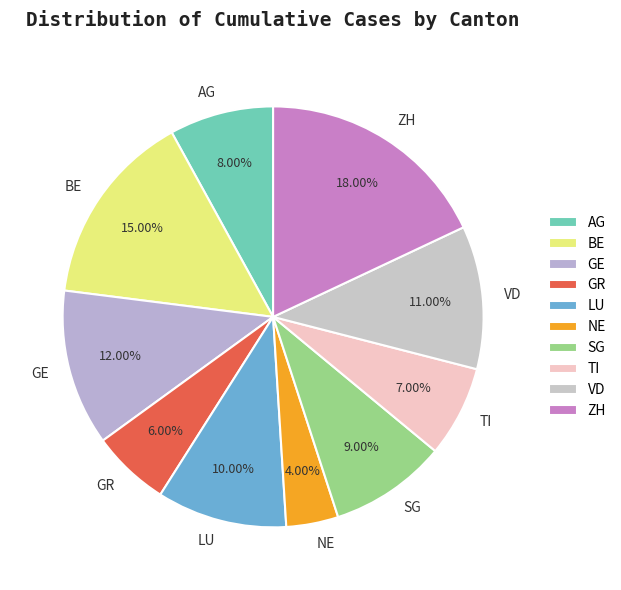

Approximately how many times larger is the value at SG compared to VD?

0.8